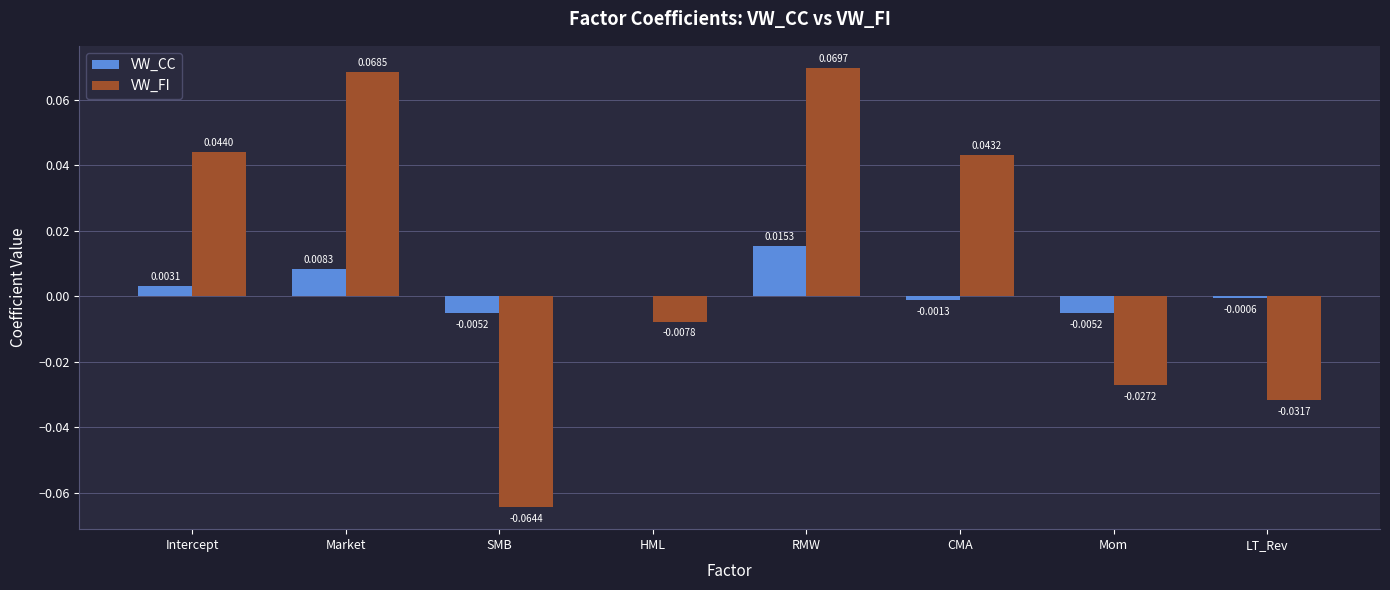

At which category is the sum across all series the highest?

RMW